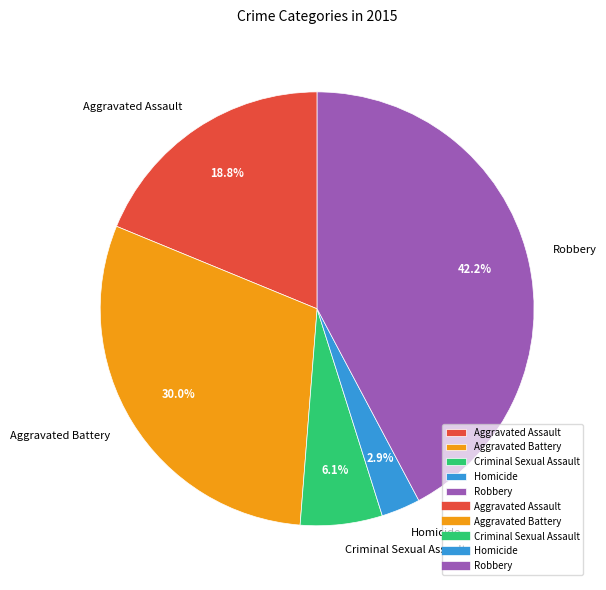

How many segments does this pie chart have?

5